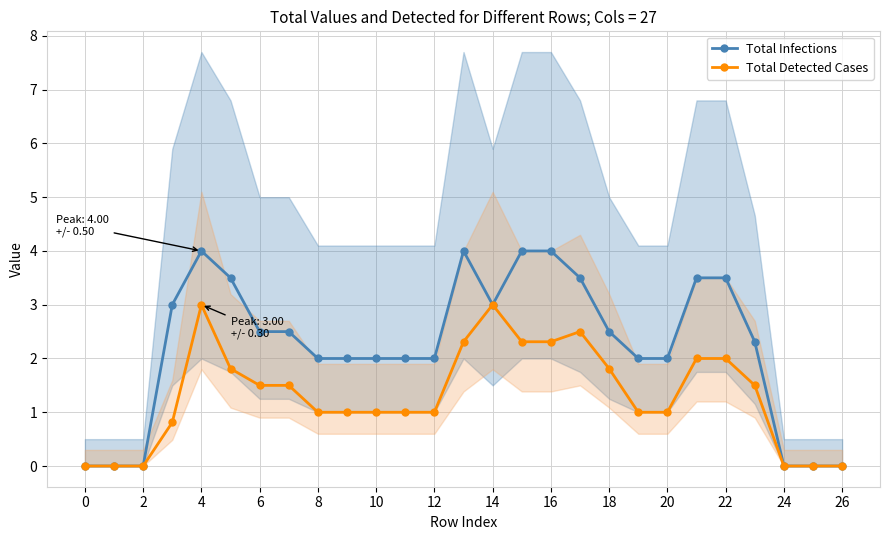

True or false: Total Infections and Total Detected Cases cross at least once.

False